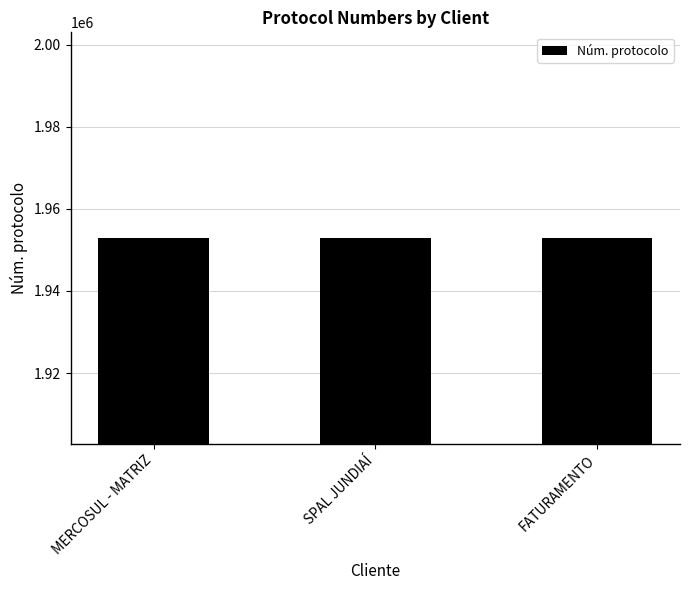

What is the greatest value displayed?

1952977